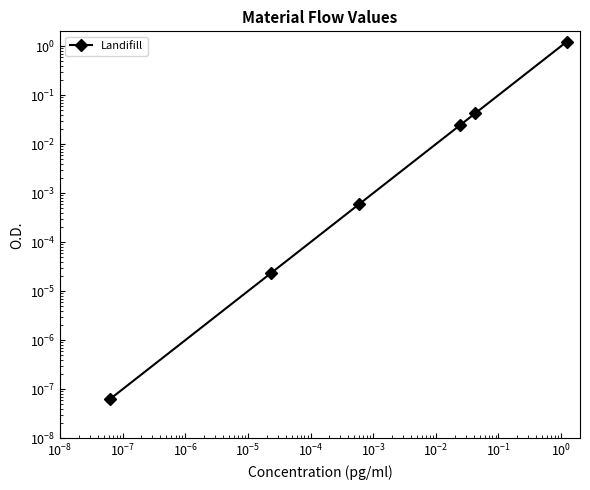

How many series are shown in this chart?

1